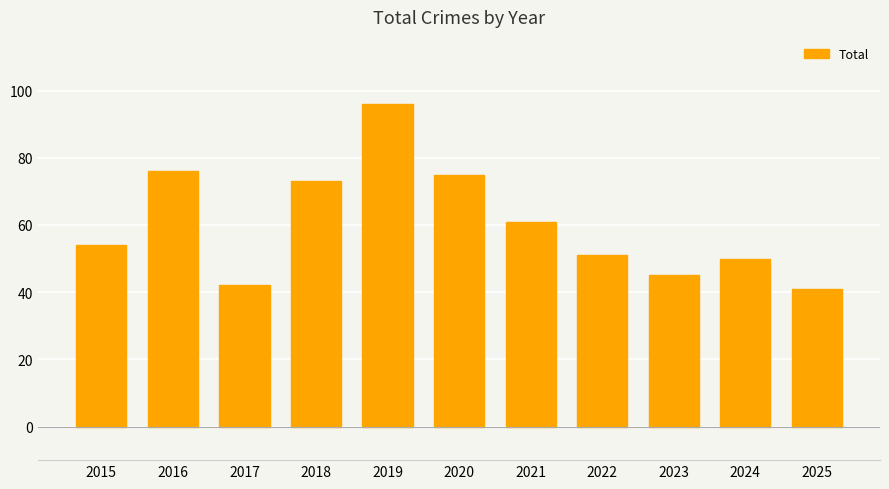

What is the smallest value displayed?

41